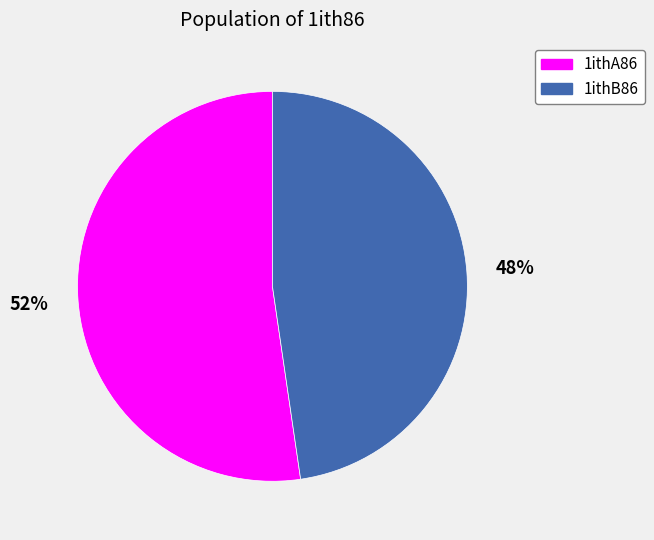

Approximately how many times larger is the value at 1ithB86 compared to 1ithA86?

0.9